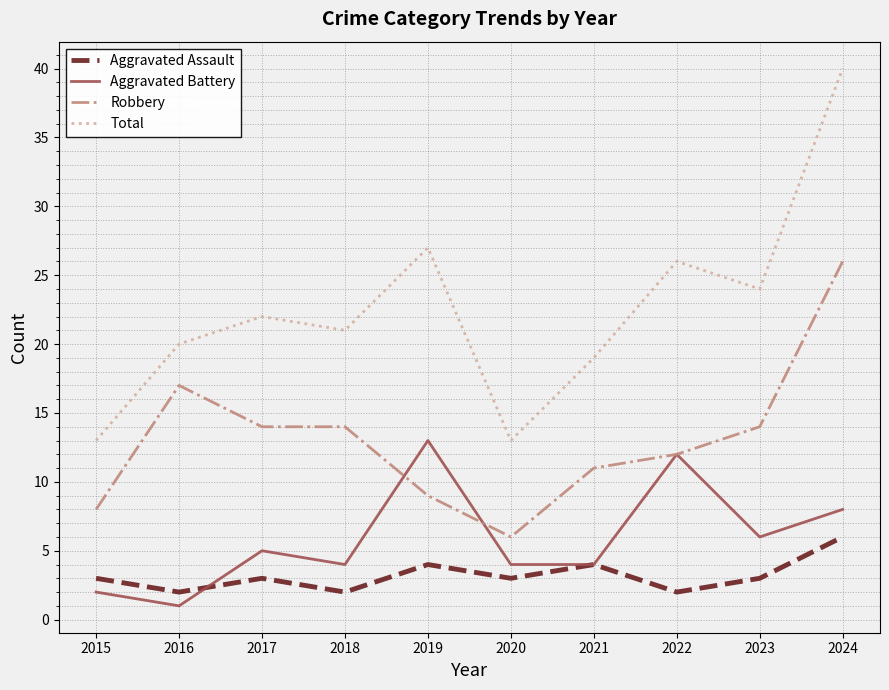

What is the sum of the Aggravated Assault values at 2022 and 2020?

5